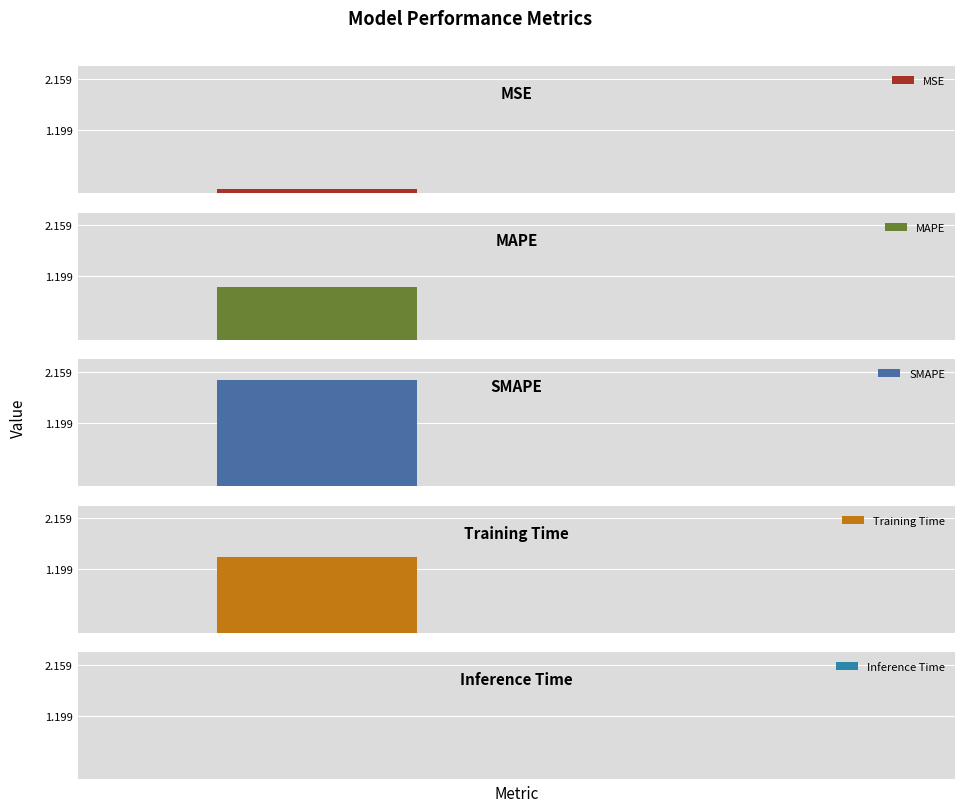

List the labels in order of value, smallest first.

Inference Time, MSE, MAPE, Training Time, SMAPE